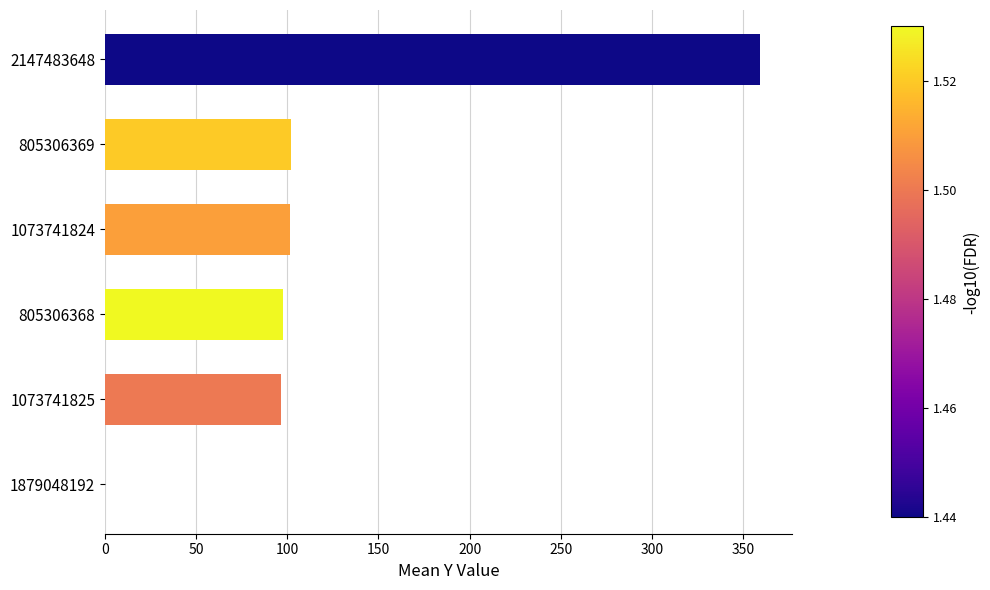

What is the ratio of the value at 2147483648 to the value at 805306369?

3.5